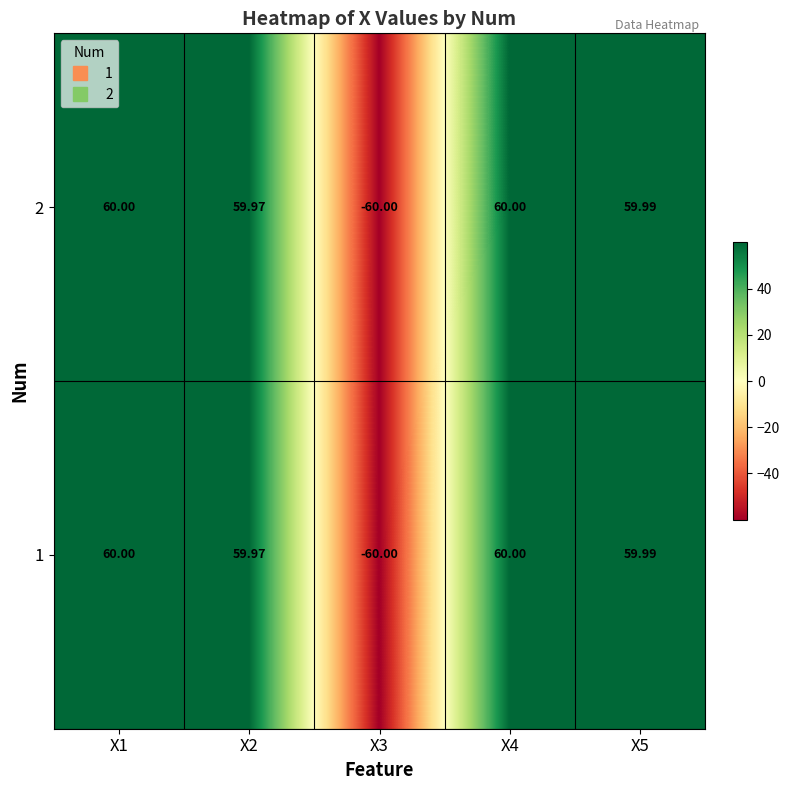

Is the value of 2 at X2 greater than the value of 1 at X3?

Yes